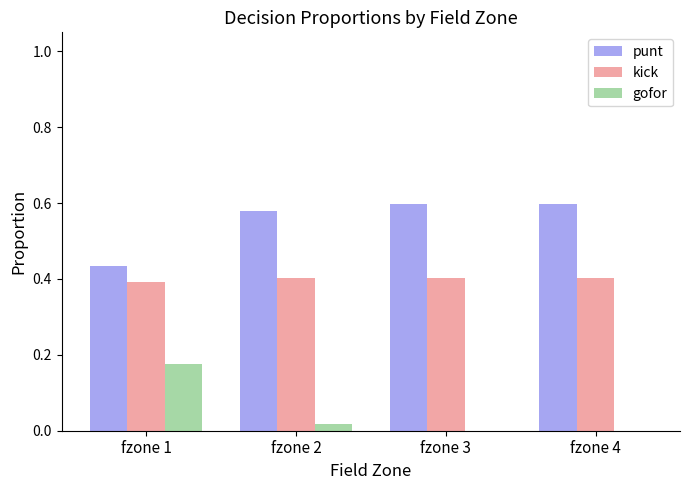

The value of gofor at fzone 3 is 0.0. True or false?

True